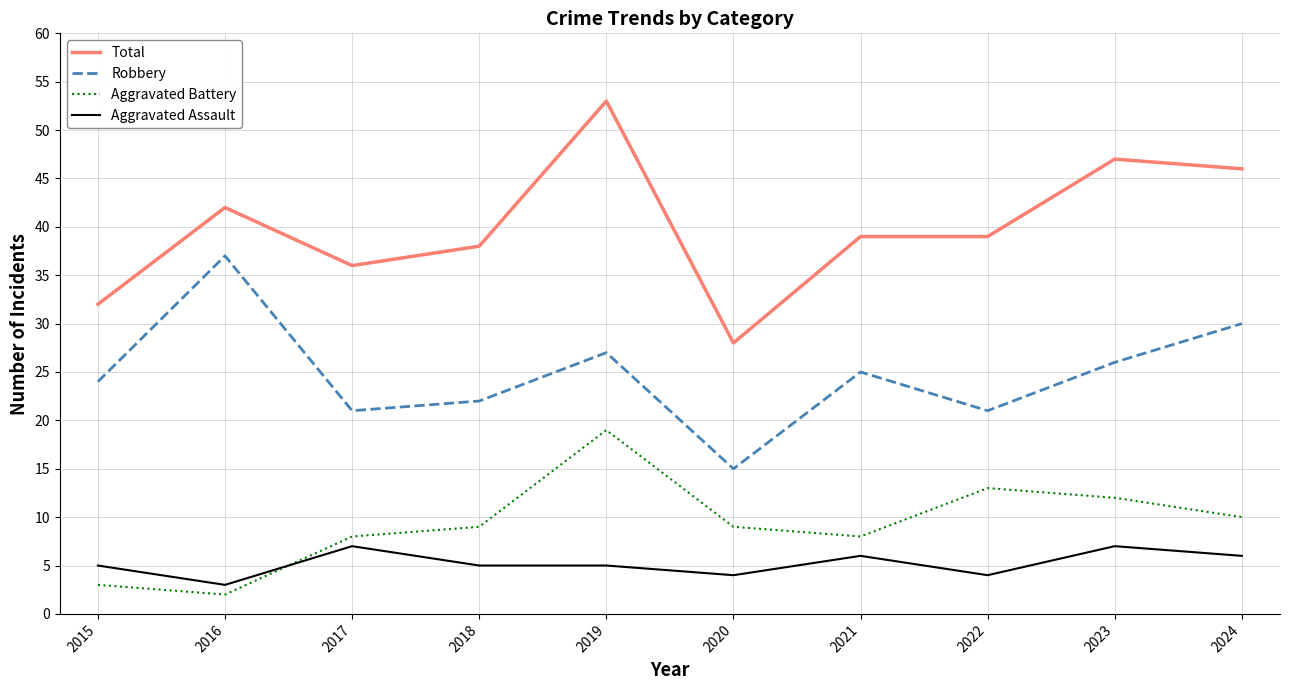

What is the difference between the Aggravated Assault values at 2021 and 2023?

1